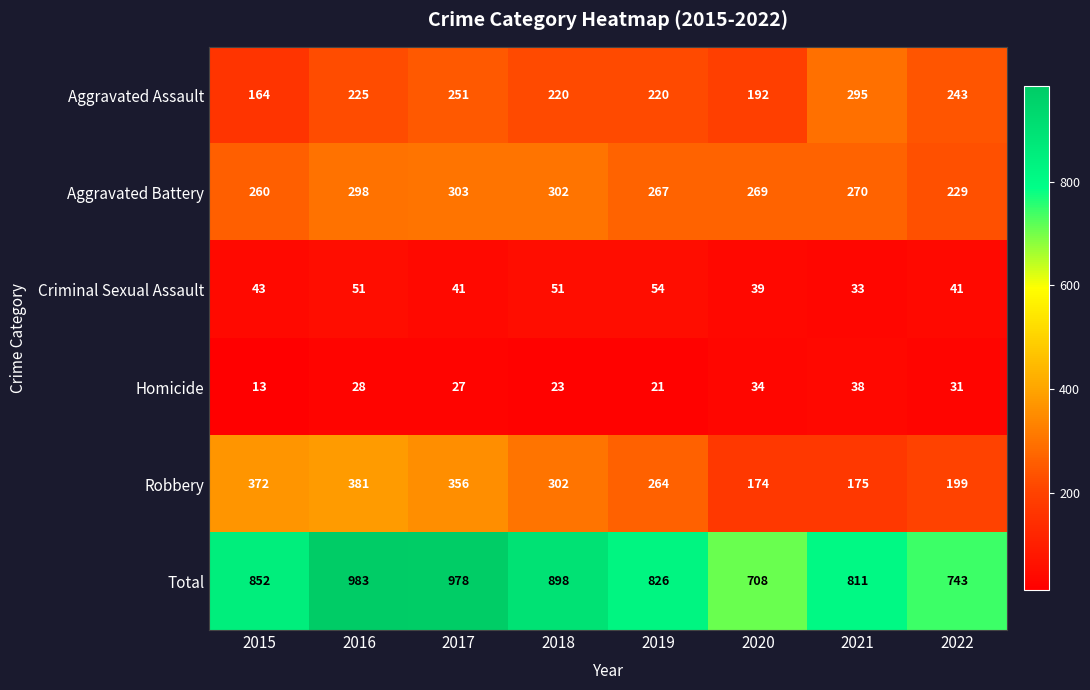

Which series has the widest spread of values?

Total